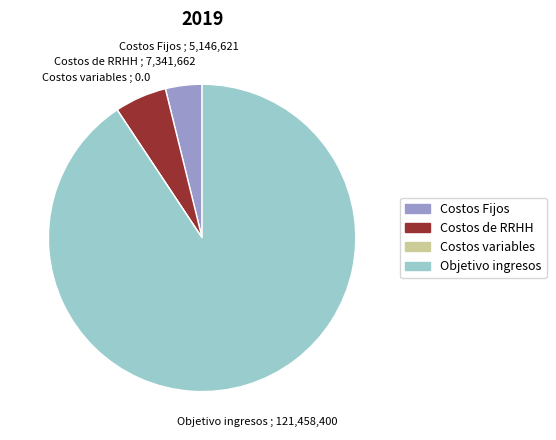

Is there any slice that represents more than half of the pie?

Yes